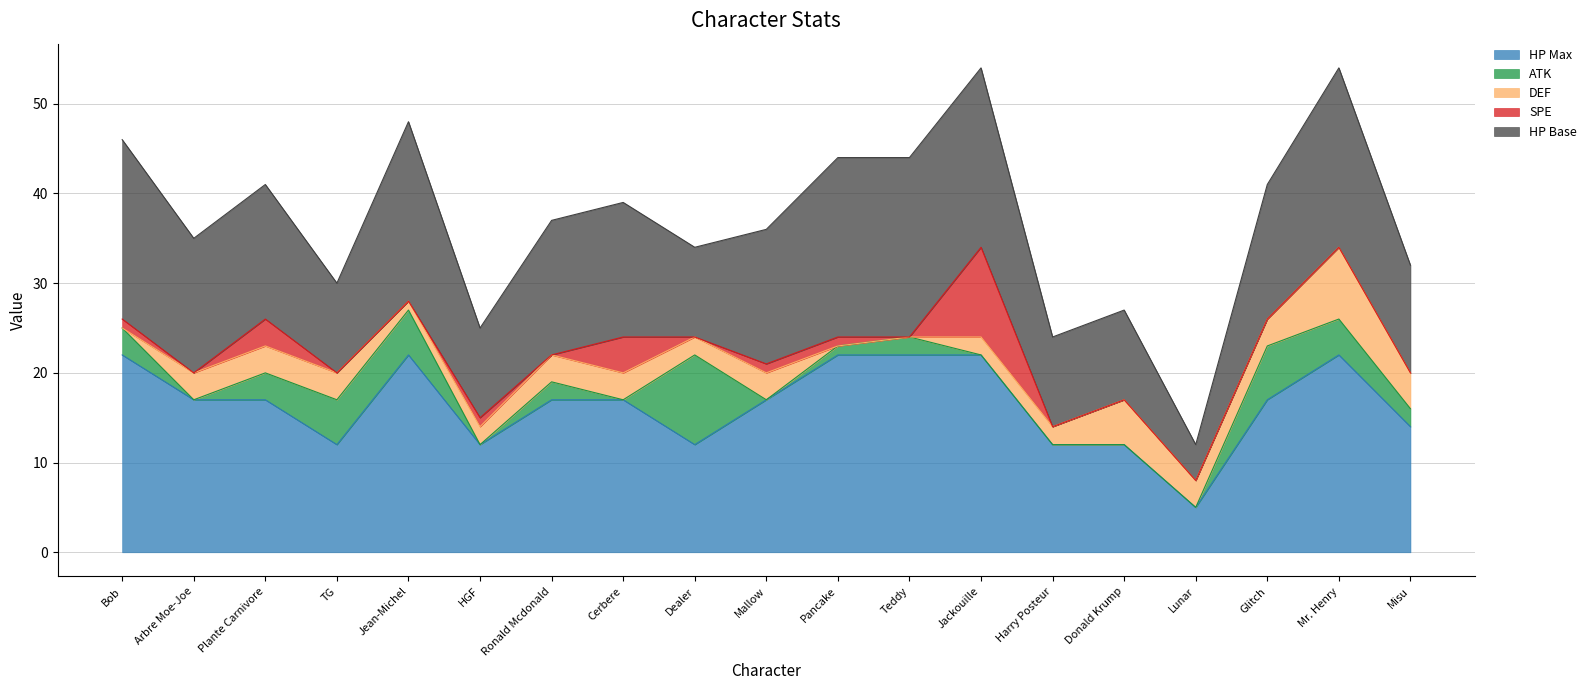

What is the highest value of the HP Max series?

22